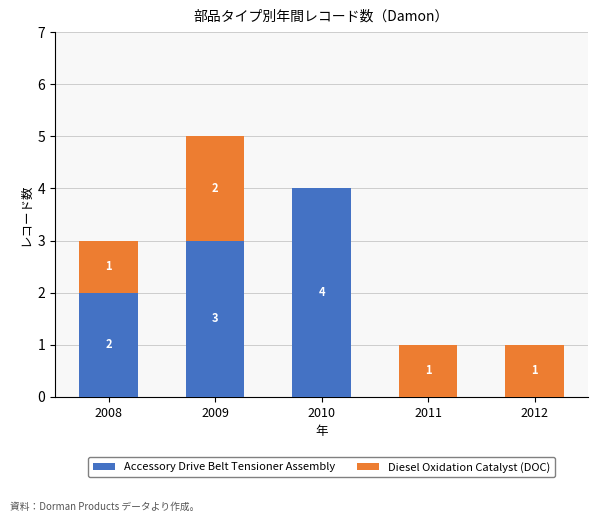

True or false: Accessory Drive Belt Tensioner Assembly has a value of -3 at 2012.

False